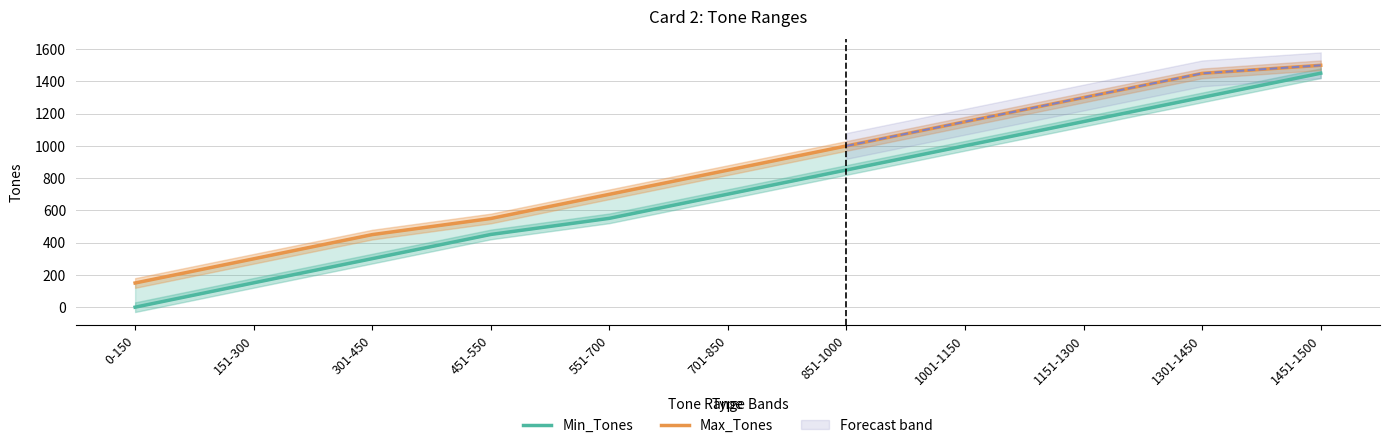

What is the difference between the Max_Tones values at 1451-1500 and 0-150?

1350